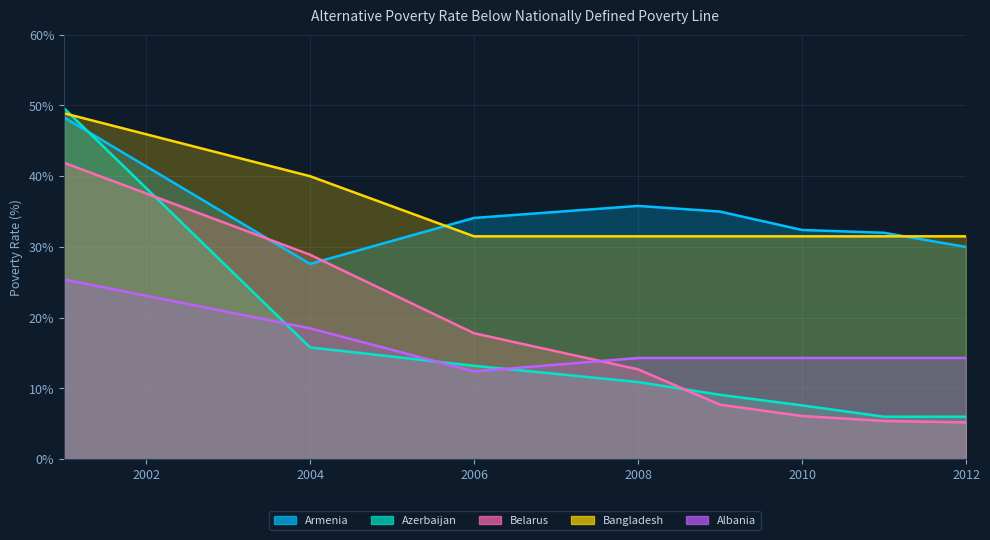

Does the chart display data point markers on the line(s)?

No